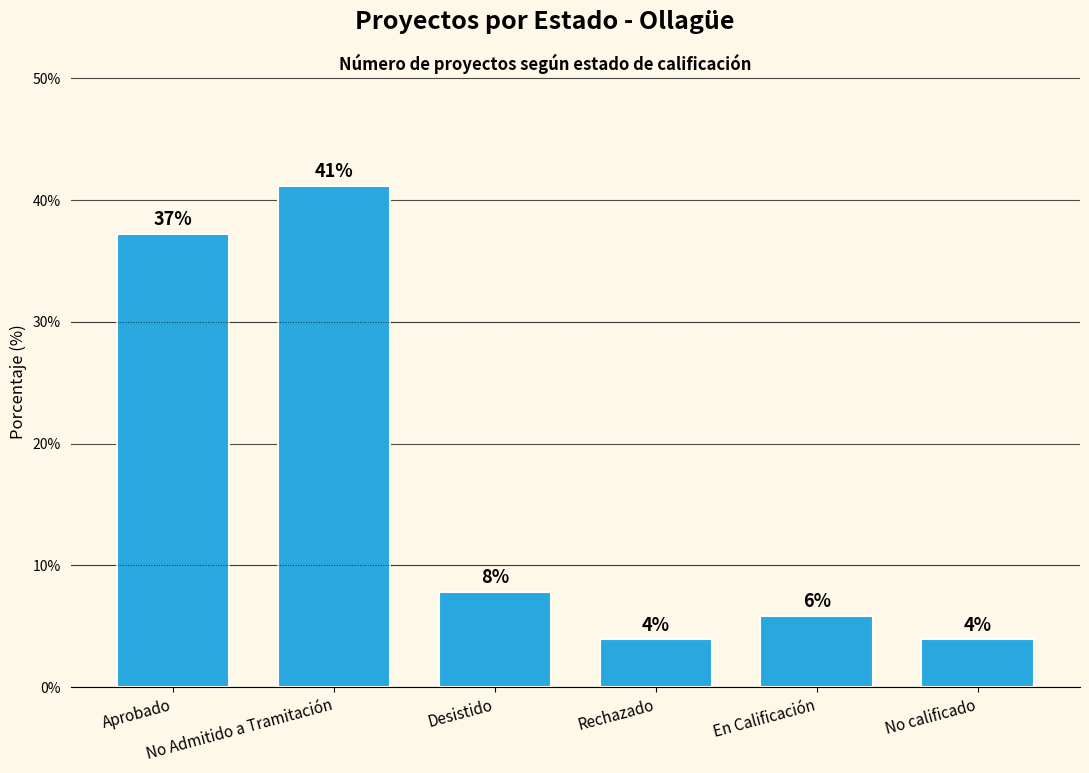

Which has a higher value, No Admitido a Tramitación or No calificado?

No Admitido a Tramitación